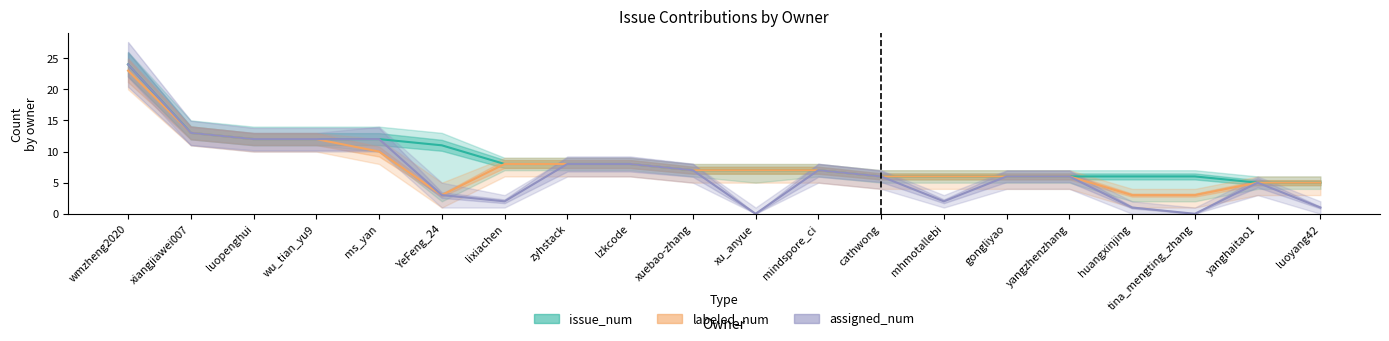

Which series has the widest spread of values?

assigned_num